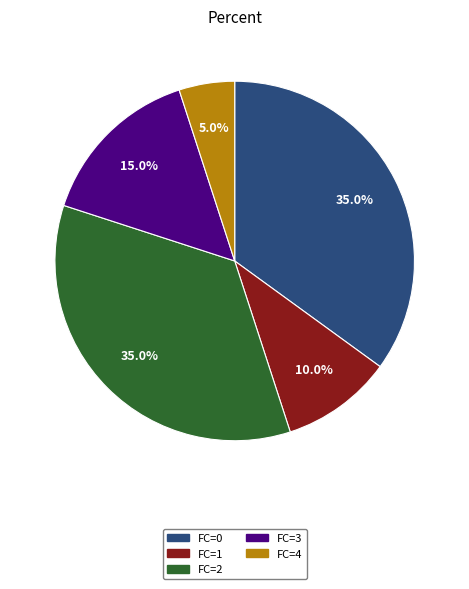

Is there a majority slice in this chart?

No